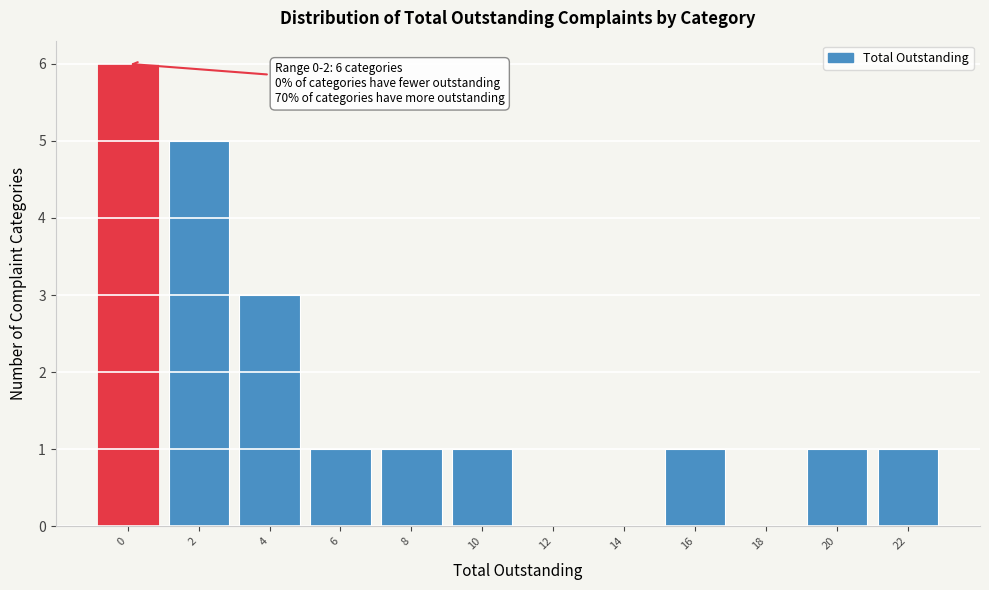

Reading left to right, what are all the values shown in this chart?

0=6	2=5	4=3	6=1	8=1	10=1	12=0	14=0	16=1	18=0	20=1	22=1